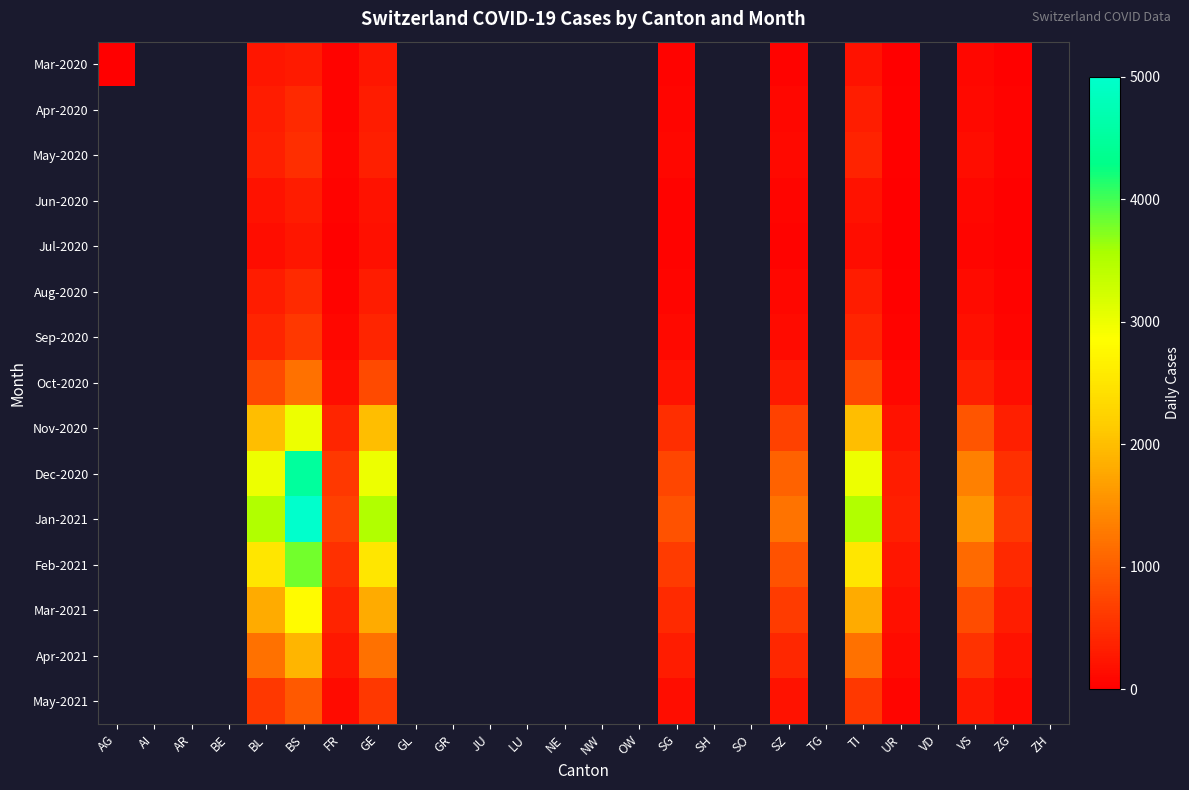

True or false: Mar-2020 has a value of 241.0 at GE.

True